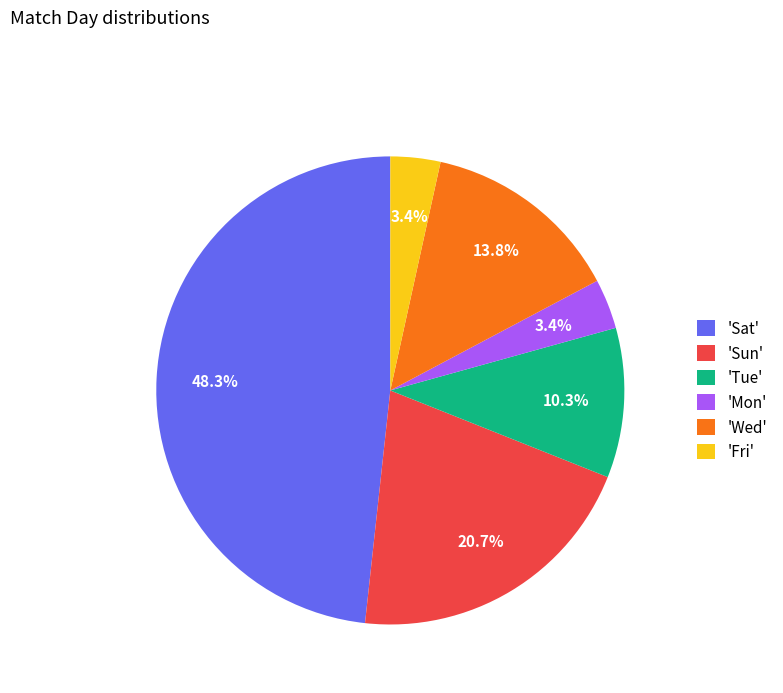

What portion of the pie excludes 'Mon'?

96.6%